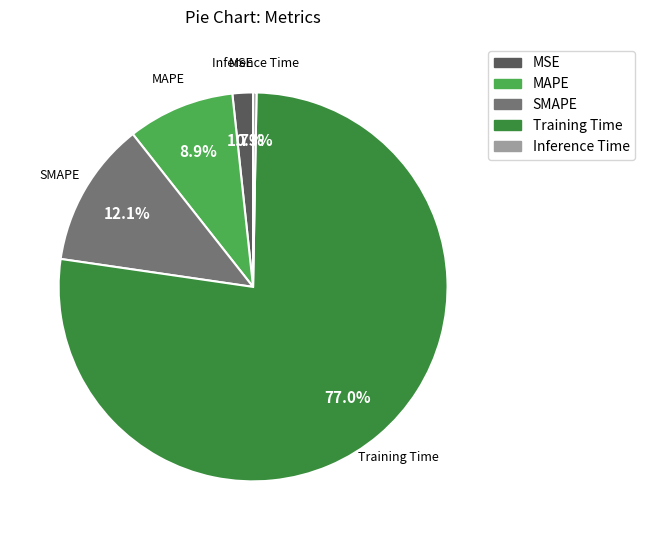

Which category has the smallest portion of the pie?

Inference Time